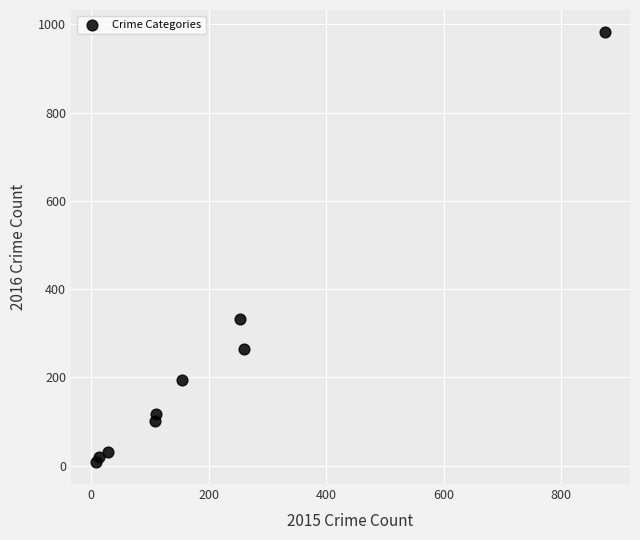

What is the range of Y values (max minus min)?

977